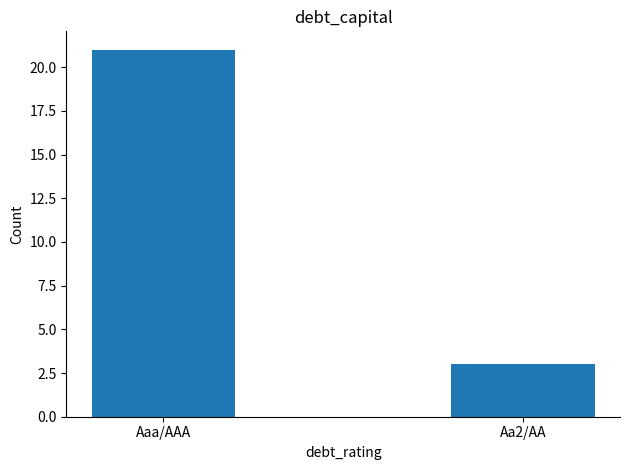

What value does the data have at Aaa/AAA?

21